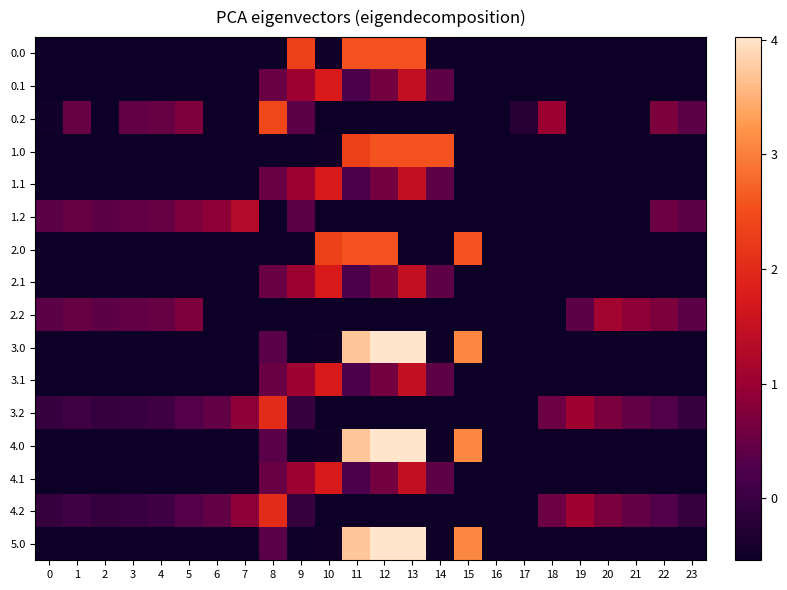

At which category is the sum across all series the highest?

13